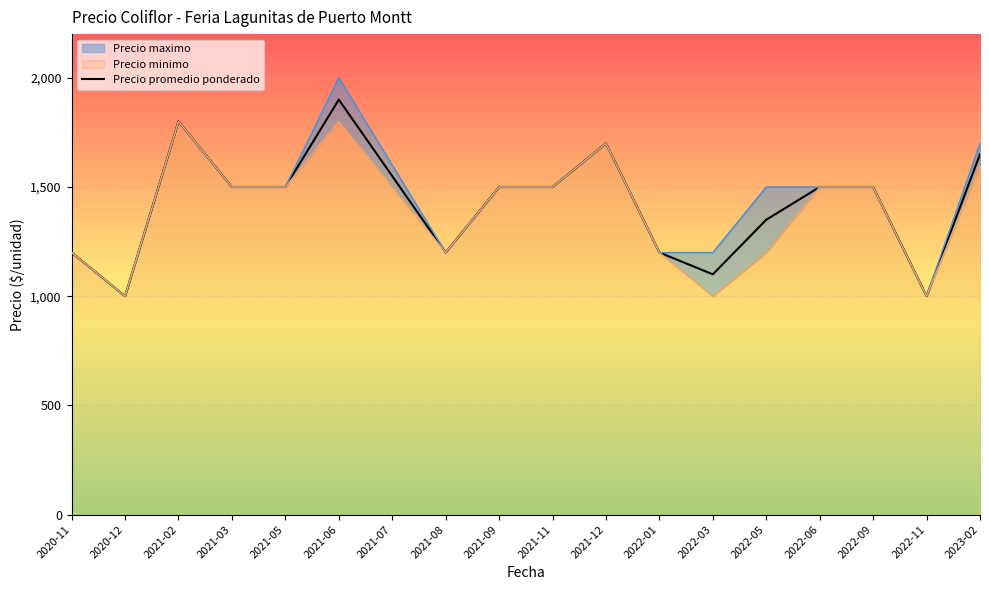

How many data points in Precio minimo are above 1500?

4